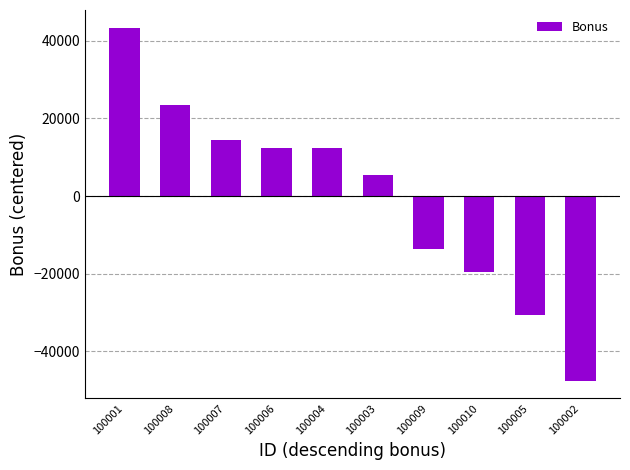

Read the value at 100008, to the nearest 50.

23400